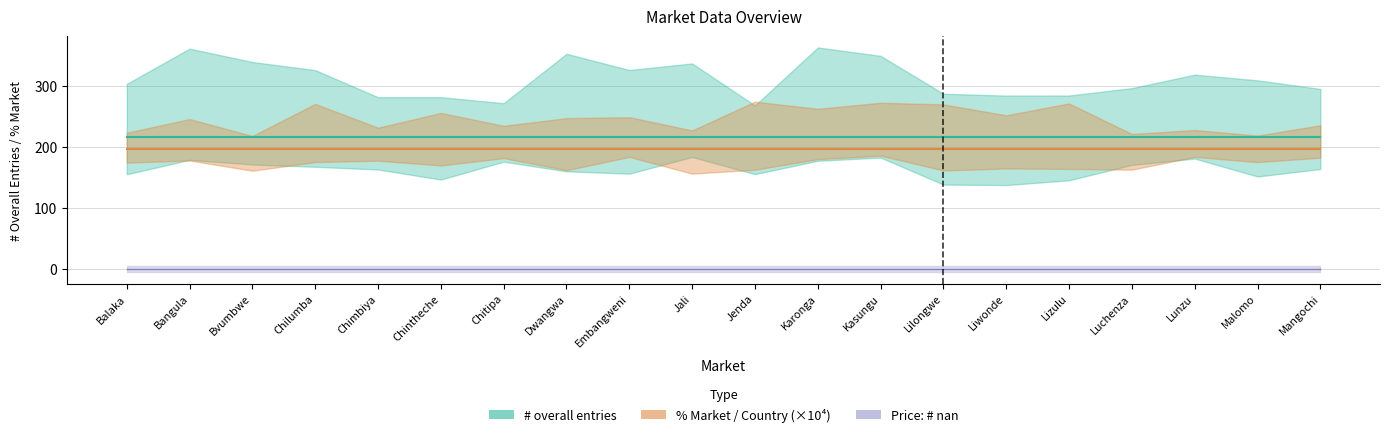

What is the maximum value shown in the chart?

216.0